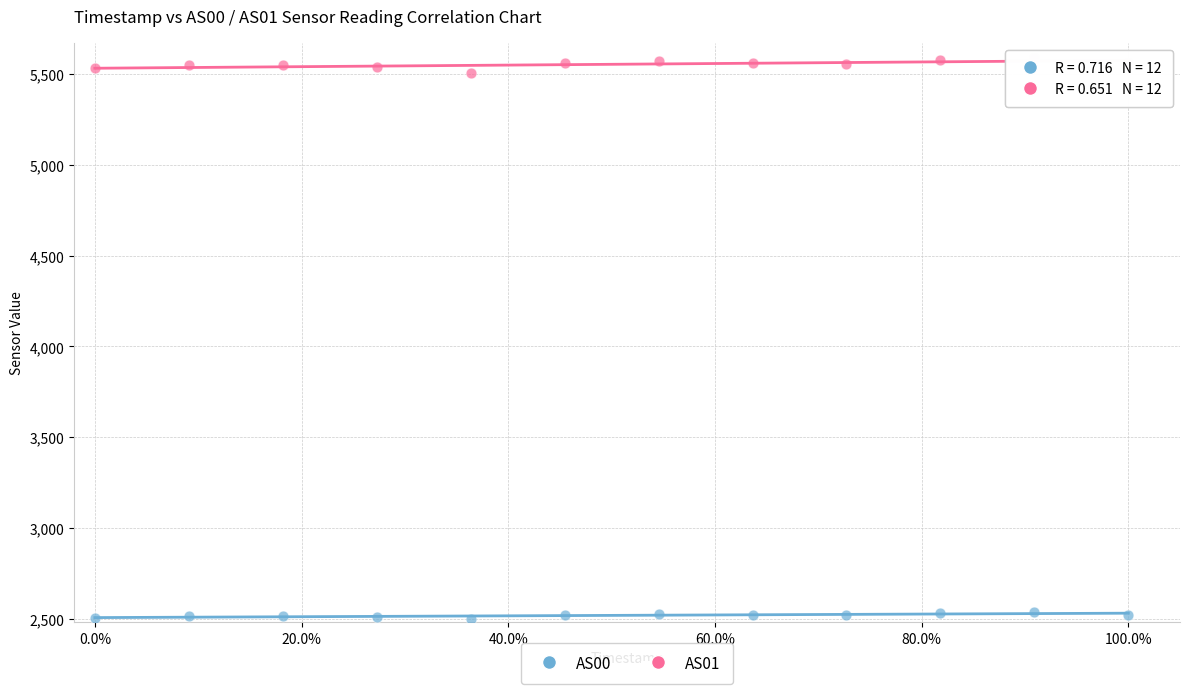

Across all data points, what is the range of Y values (max minus min)?

3087